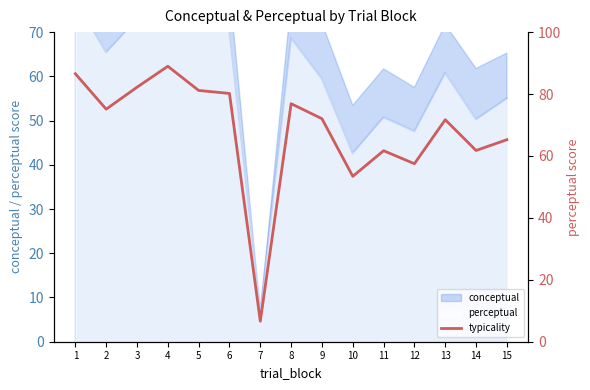

Reading left to right, list all the values displayed in this chart.

1=86.5	2=75.1	3=82.2	4=89.0	5=81.2	6=80.2	7=6.6	8=76.9	9=72.0	10=53.4	11=61.7	12=57.5	13=71.7	14=61.8	15=65.2